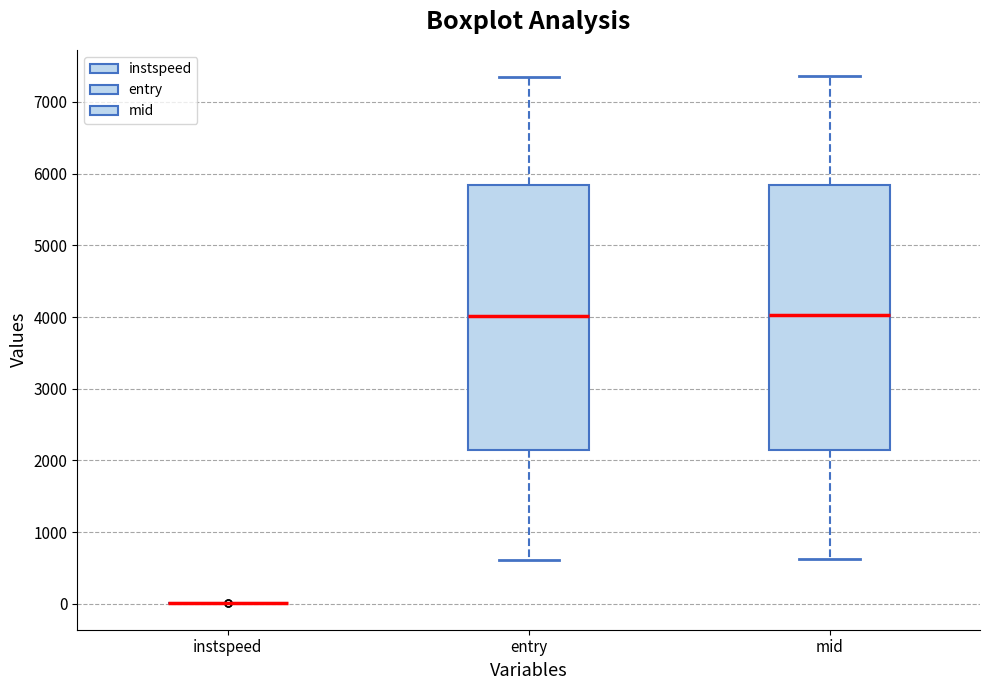

Where is the lower edge of the box for entry on the y-axis? The values are not printed on the chart, so give them approximately, as read against the axis.

2100